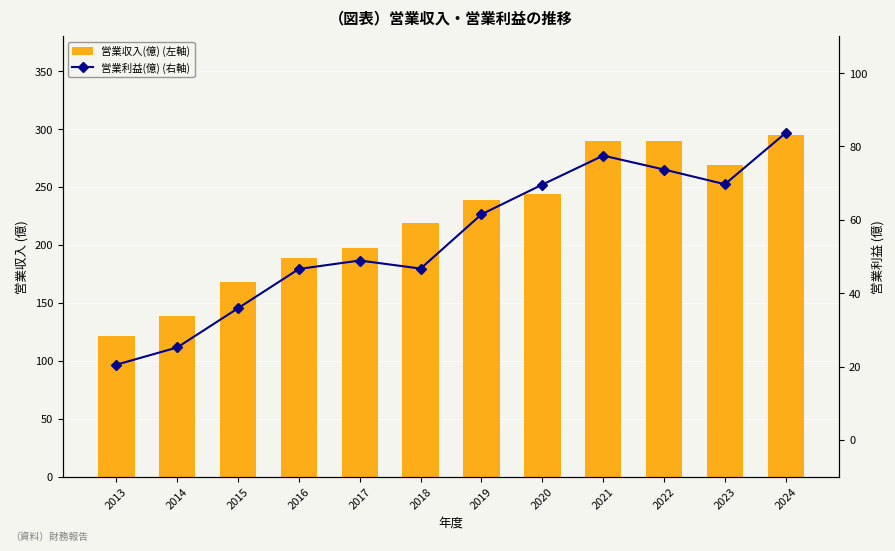

At which category does the chart reach its peak across all series?

2024